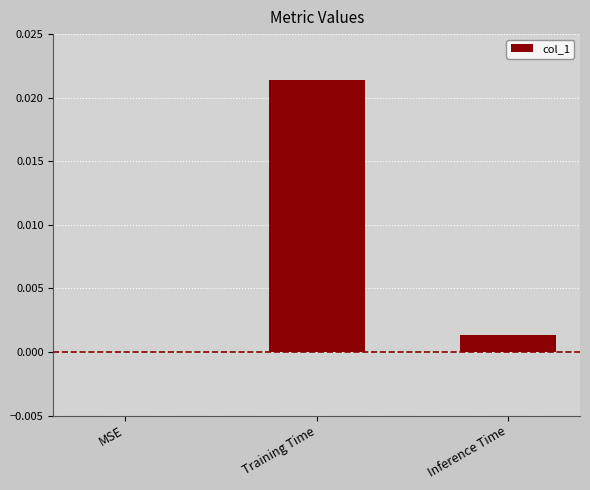

Which label corresponds to the largest value in the chart?

Training Time